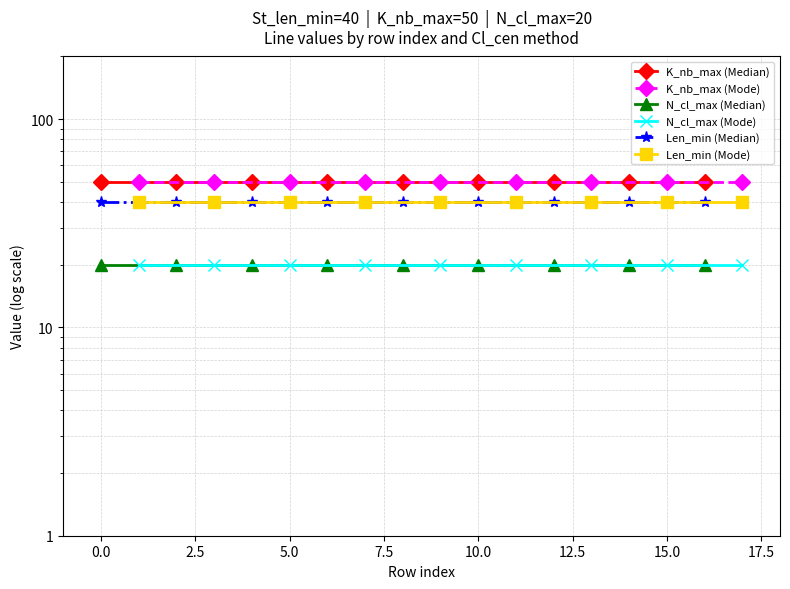

Read the K_nb_max (Mode) value at 5.0.

50